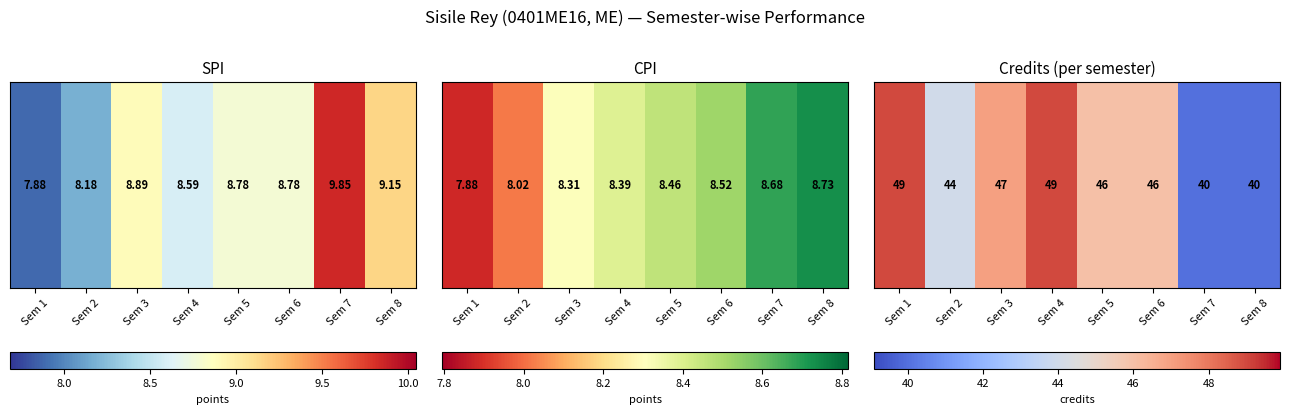

Reading left to right, list all the values displayed in this chart.

Sem 1=49	Sem 2=44	Sem 3=47	Sem 4=49	Sem 5=46	Sem 6=46	Sem 7=40	Sem 8=40